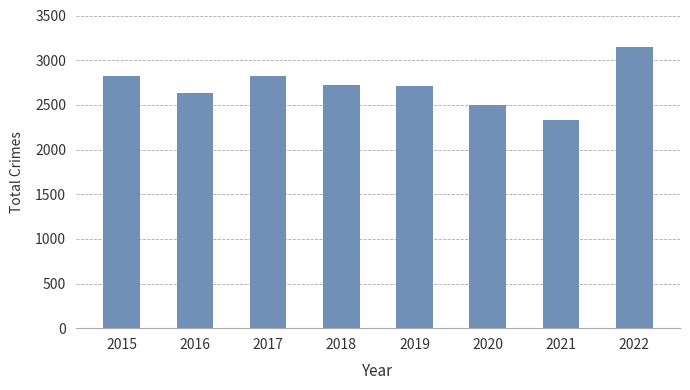

What is the value of the 7th bar from the left?

2330